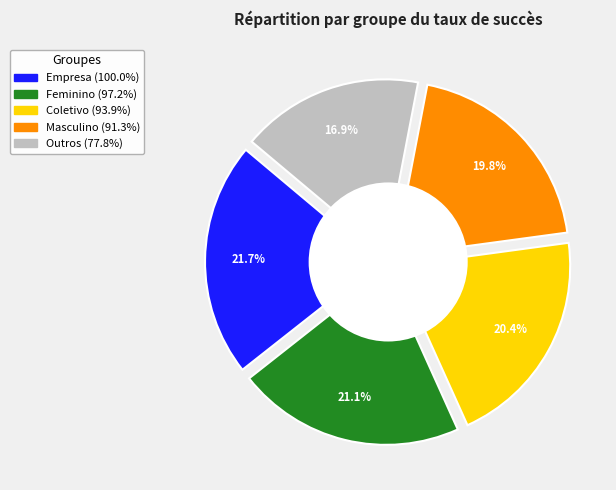

What is the smallest slice in the pie chart?

Outros